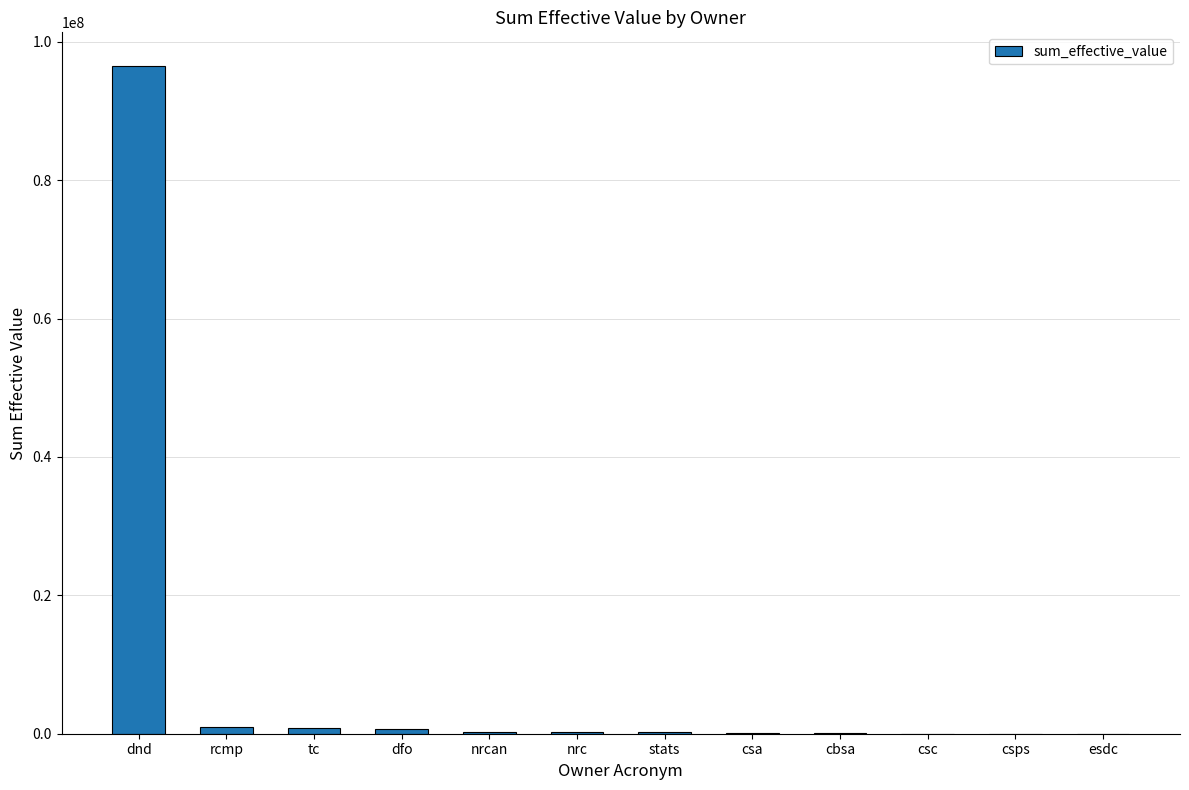

What is the sum of all values?

99873499.7